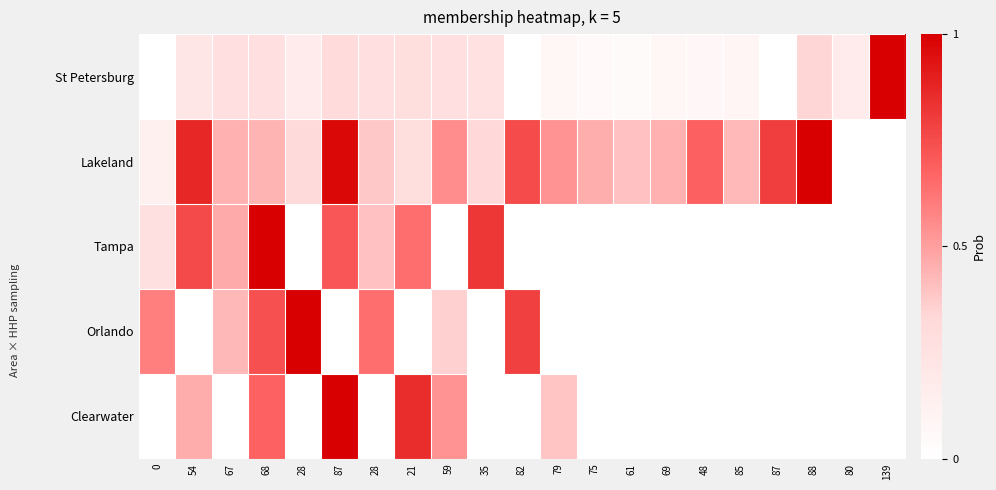

Rank the series by their maximum value, from lowest to highest.

St Petersburg, Lakeland, Tampa, Orlando, Clearwater